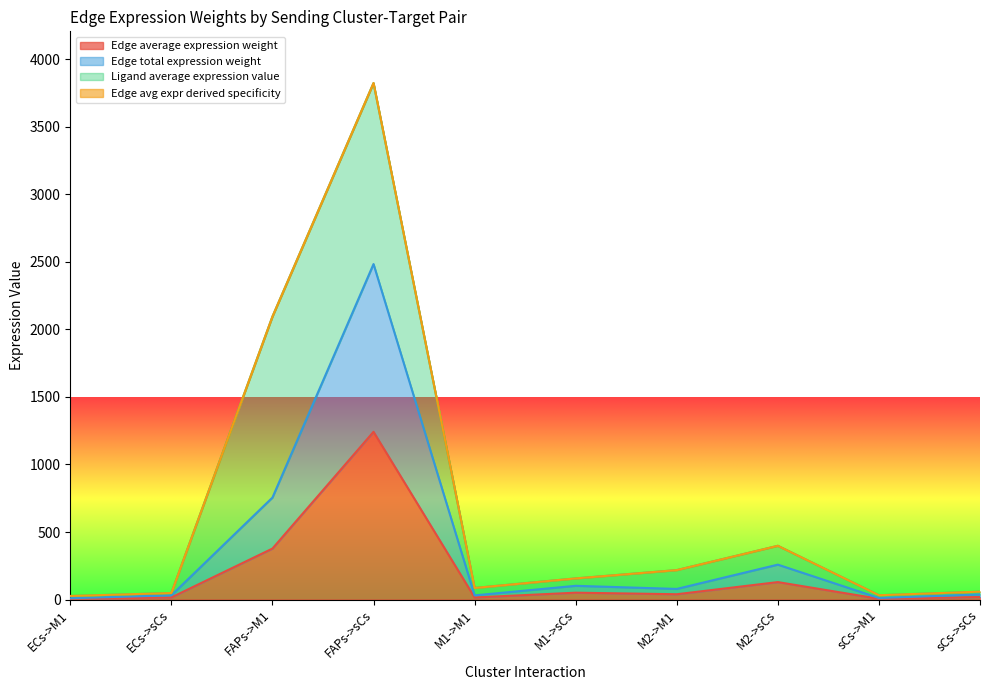

Which has a higher value, M1->M1 or ECs->M1?

M1->M1